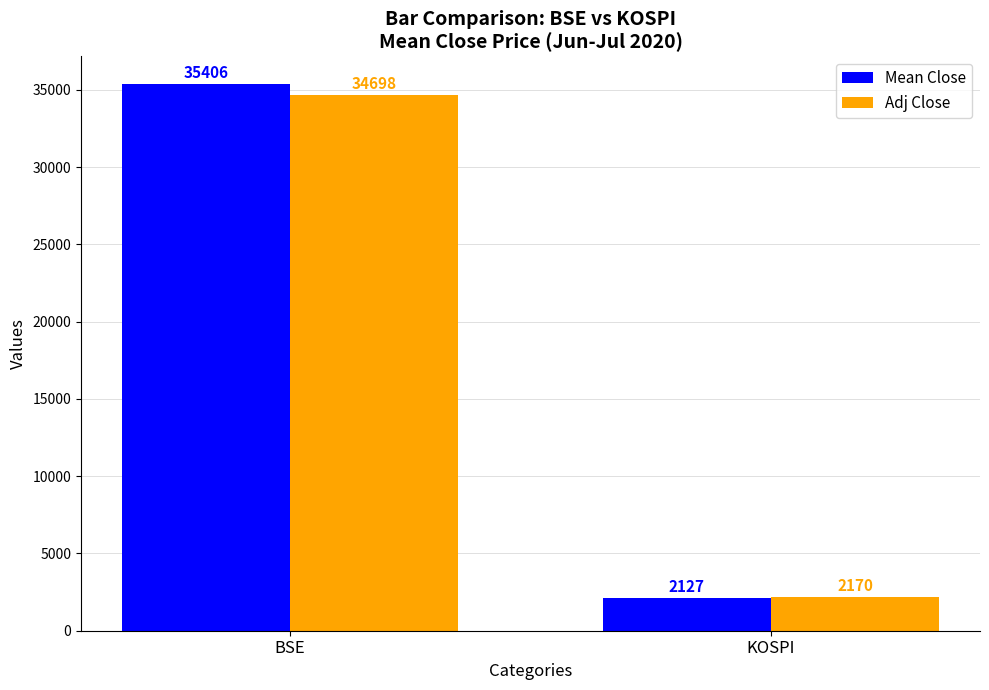

At which label does Mean Close first exceed 35405?

BSE